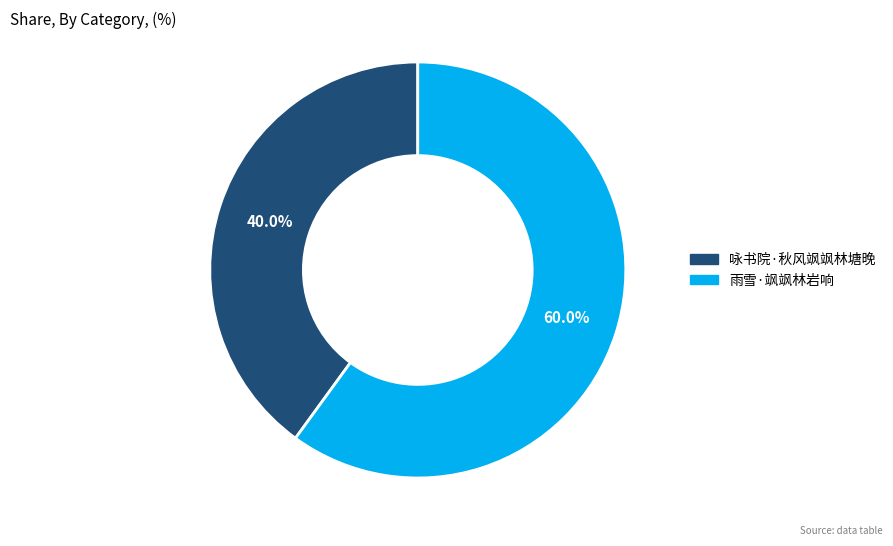

The 咏书院·秋风飒飒林塘晚 slice represents 49% of the pie. True or false?

False